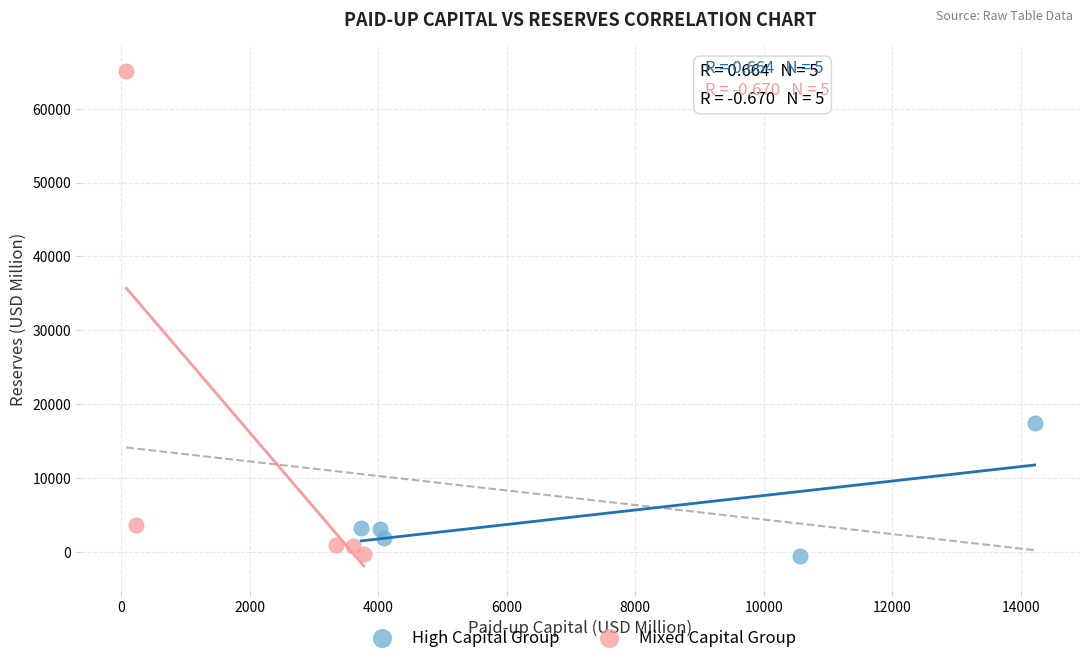

Which series reaches the maximum Y coordinate?

Mixed Capital Group